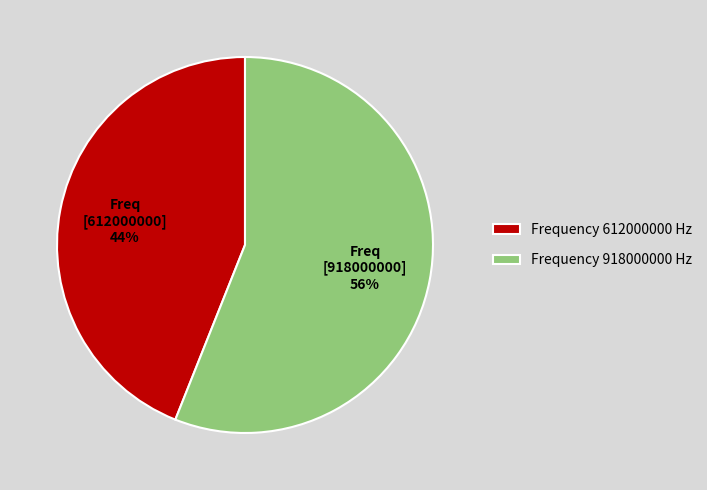

True or false: Frequency 918000000 Hz accounts for 56% of the total.

True